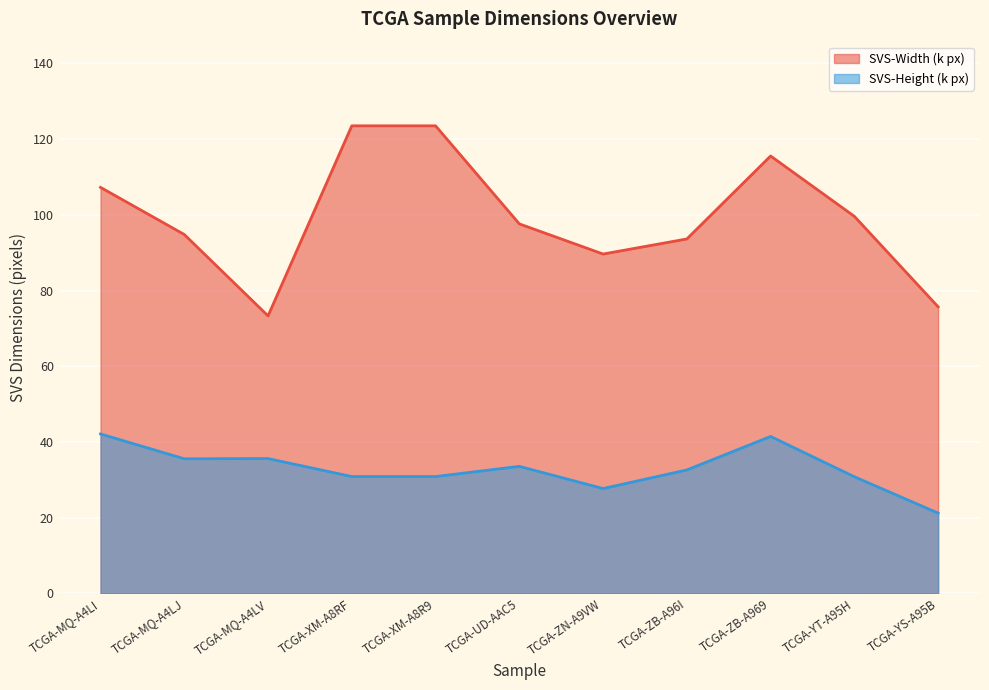

What is the total value across all series at TCGA-MQ-A4LI?

149.4